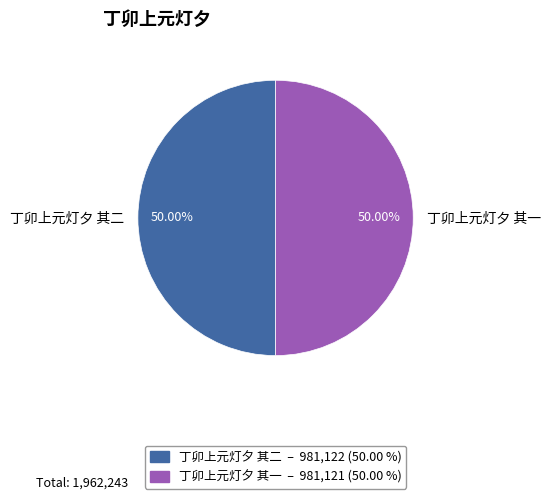

What is the ratio of the value at 丁卯上元灯夕 其二 to the value at 丁卯上元灯夕 其一?

1.0